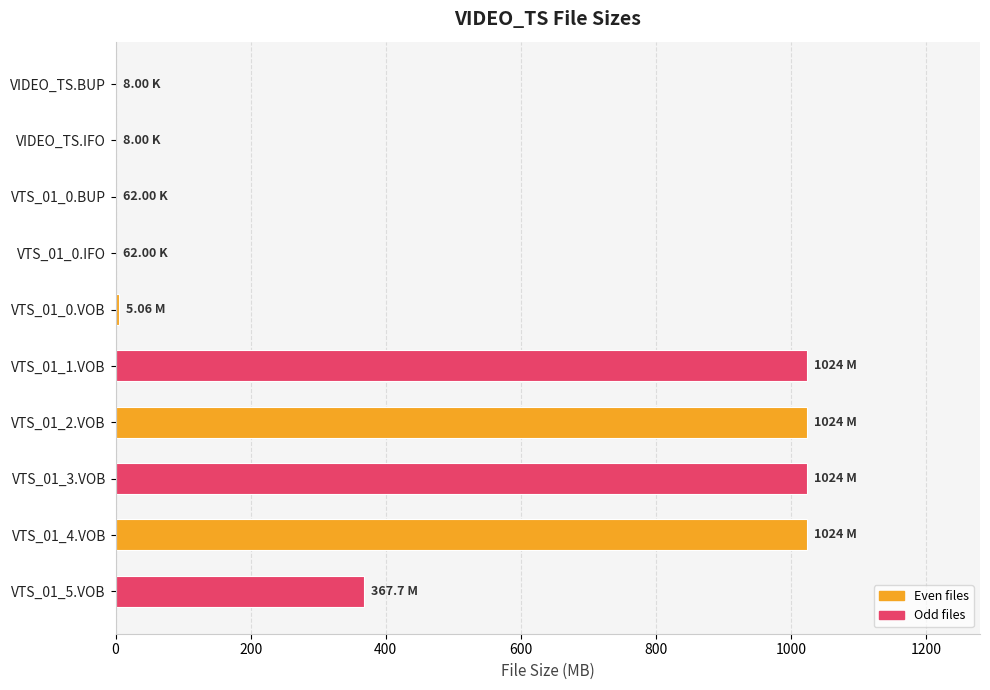

What is the change in value from VTS_01_3.VOB to VTS_01_5.VOB?

-656.3